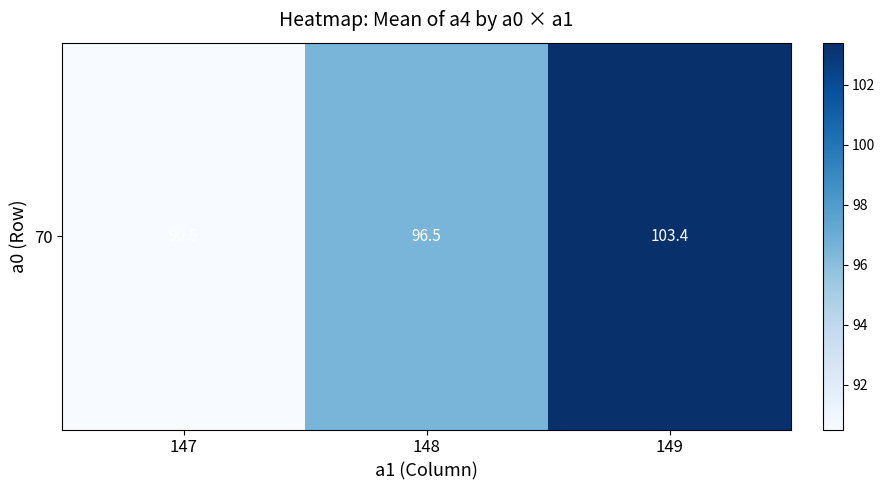

The chart shows a value of 90.5 at 147. True or false?

True